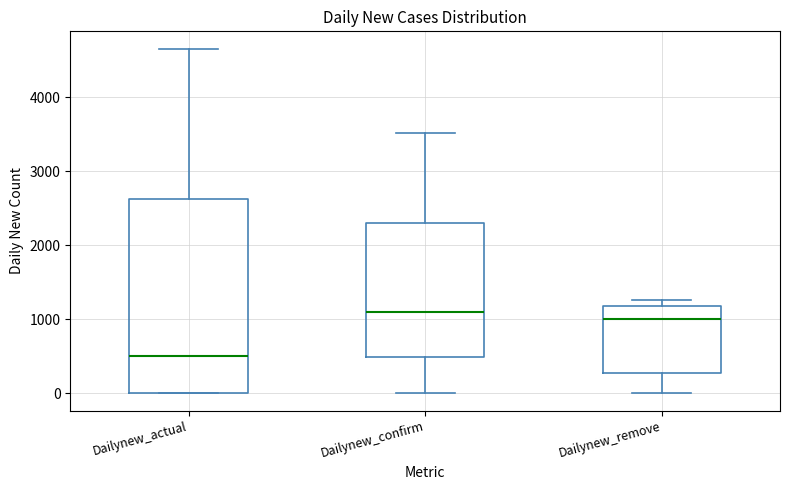

Where does the upper whisker of the box for Dailynew_actual end on the y-axis? The values are not printed on the chart, so give them approximately, as read against the axis.

4700